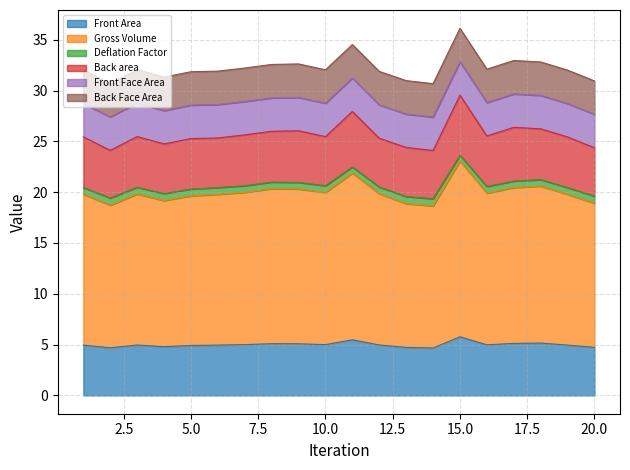

Does the chart have visible grid lines?

Yes